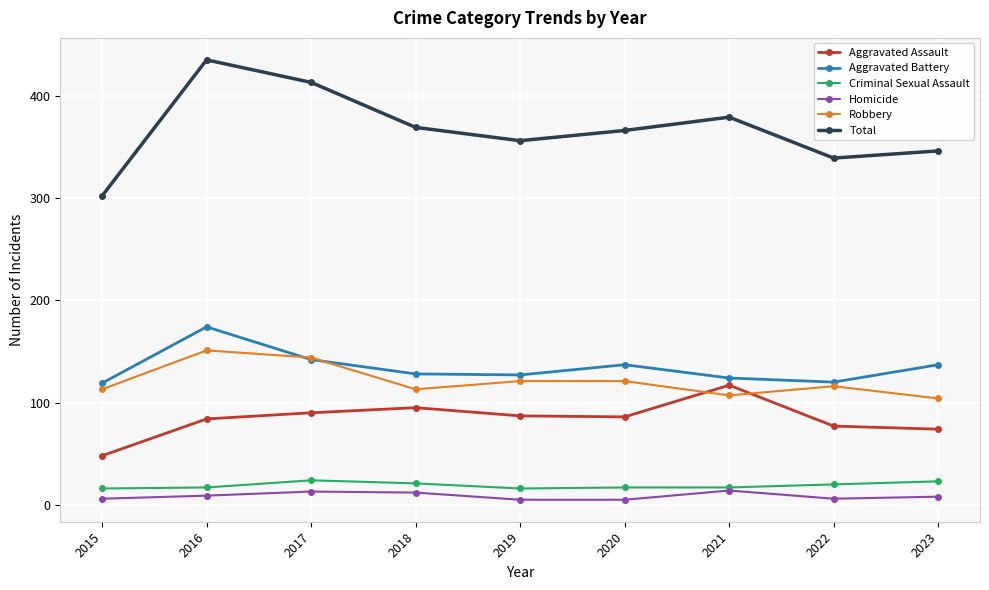

What is the smallest value displayed?

5